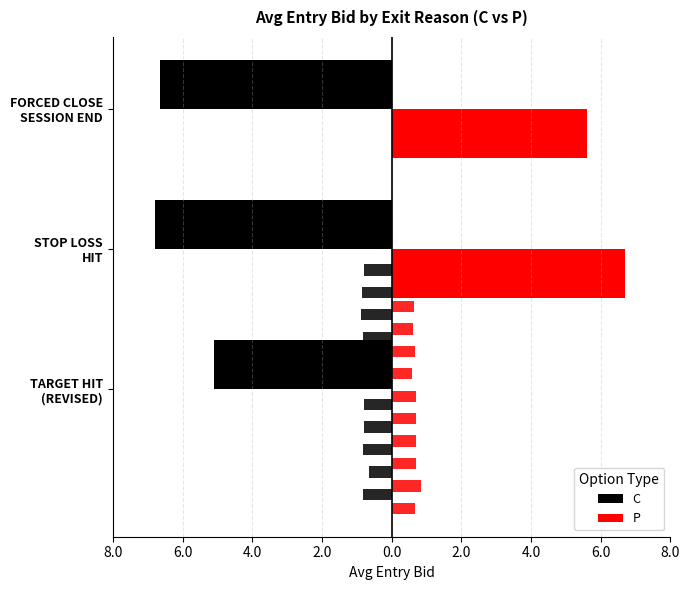

What is the approximate value of C at STOP LOSS HIT?

-6.8